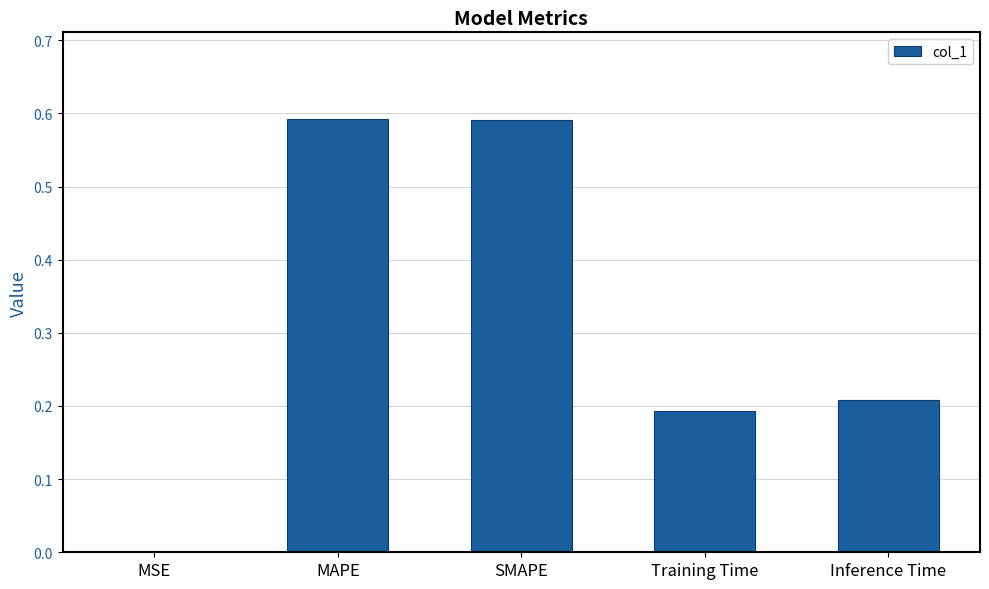

True or false: the data shows 0.1 at Training Time.

False